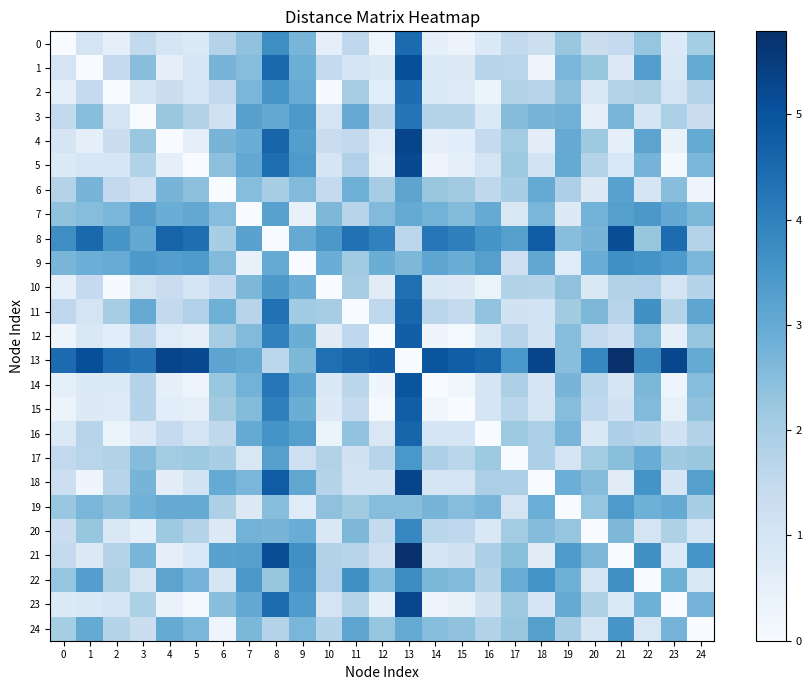

What is the total value across all series at 21?

54.9